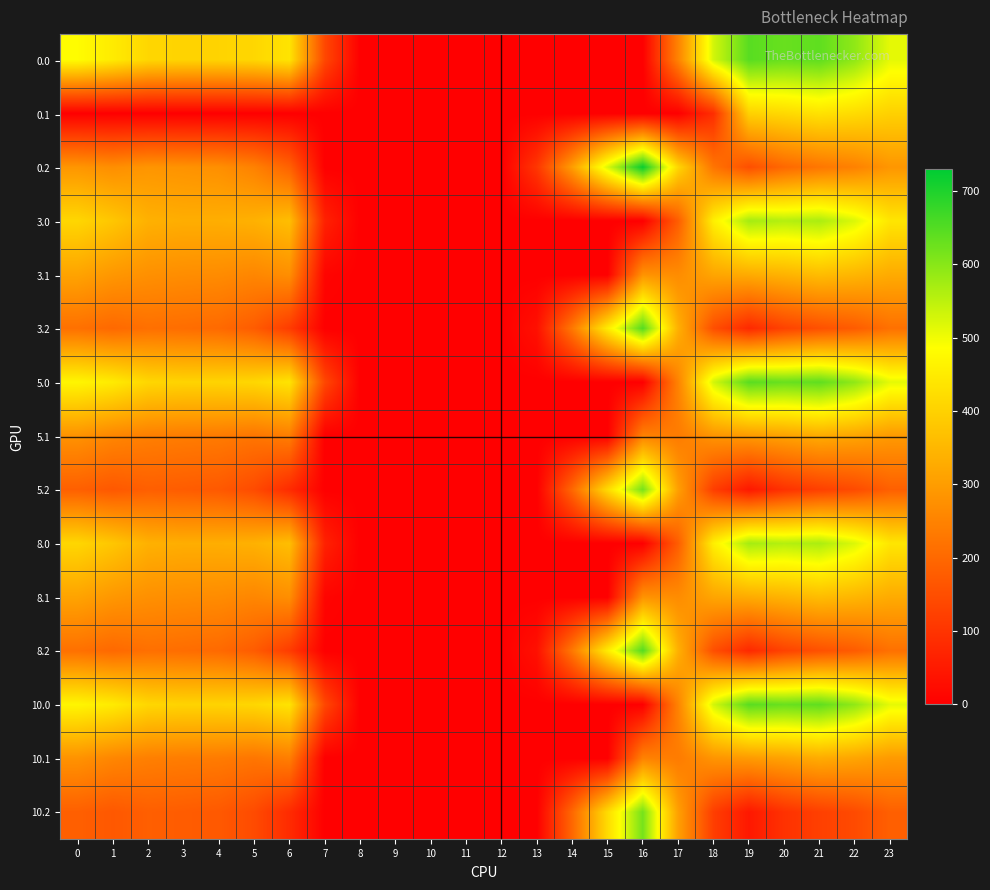

How many distinct data groups are displayed?

15